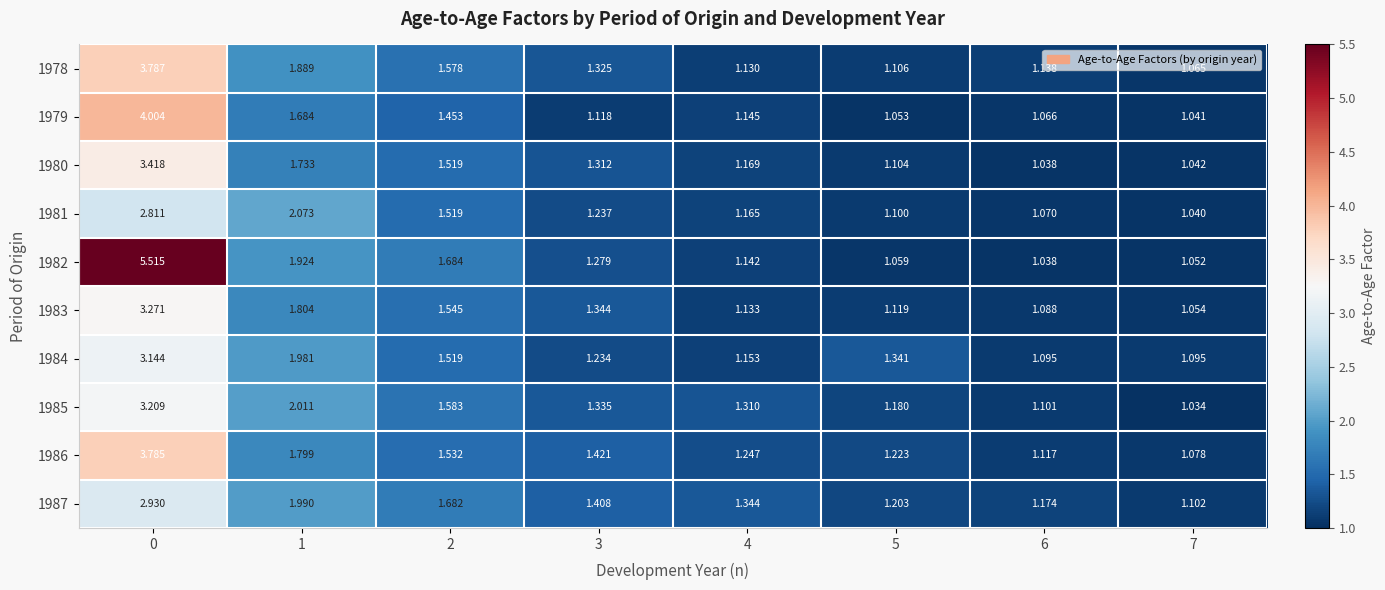

Is the value of 1980 at 4 greater than the value of 1987 at 0?

No